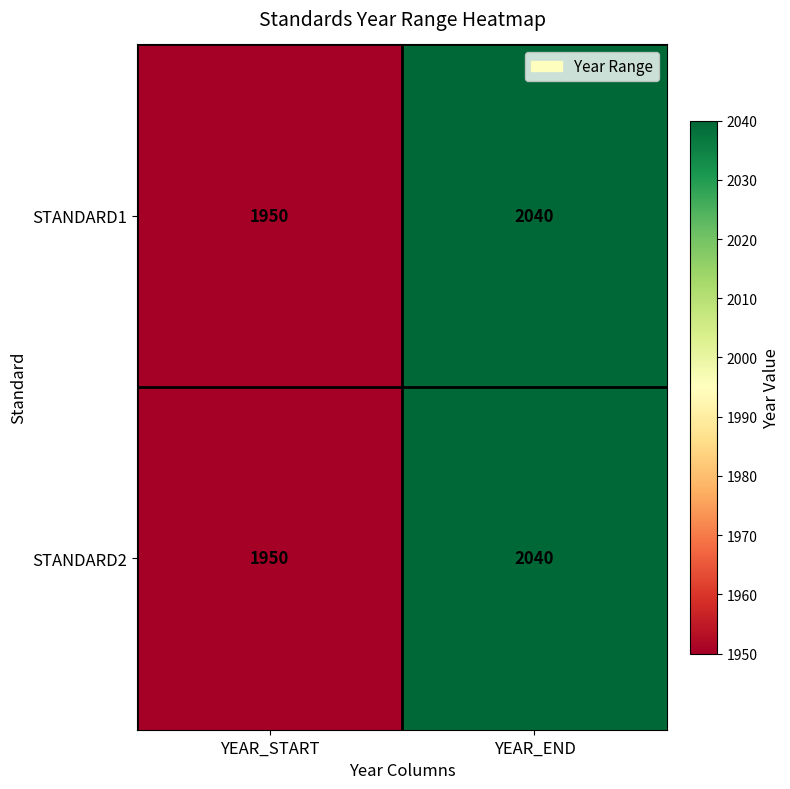

What is the minimum value shown in the chart?

1950